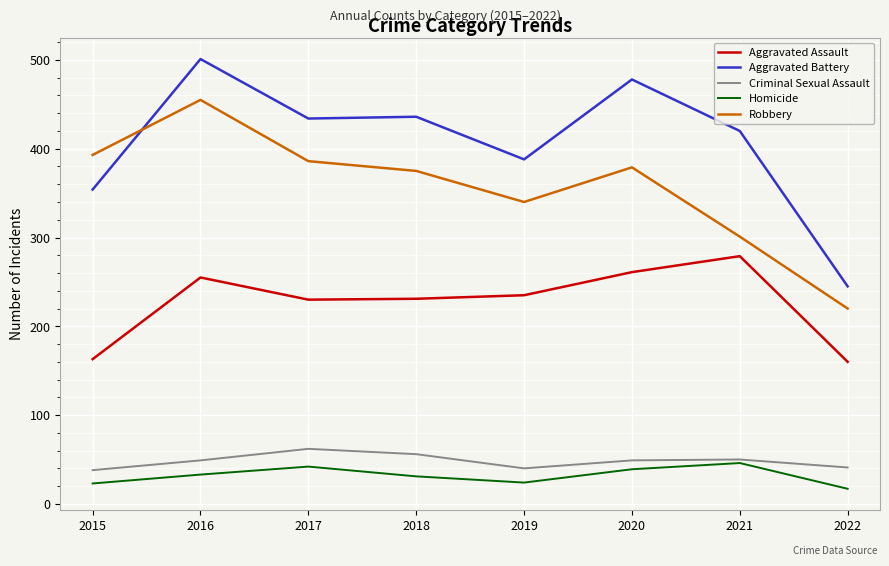

What is the greatest value displayed?

501